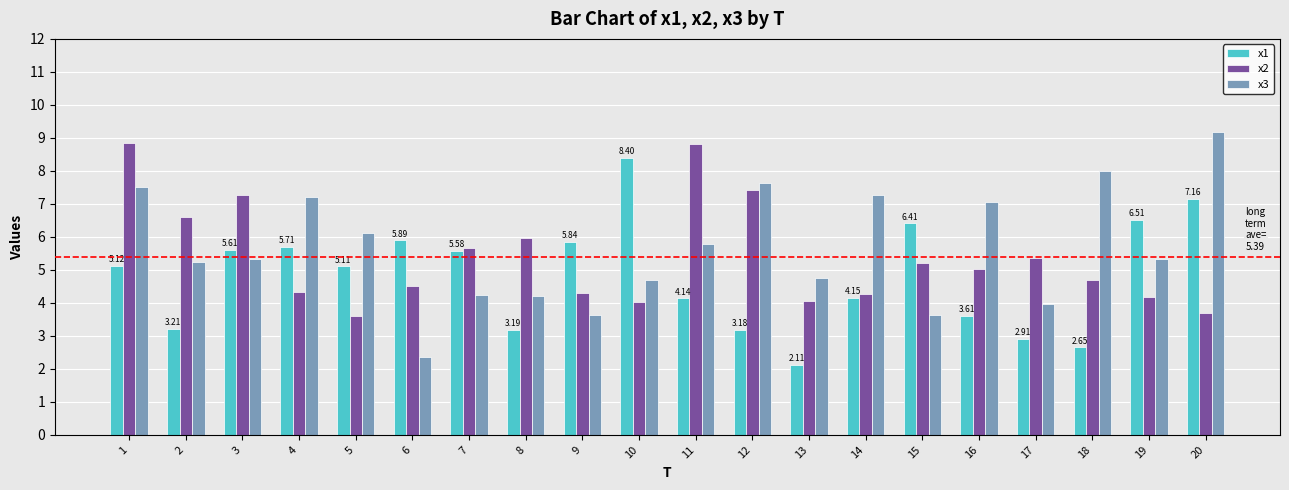

How many bars are there in total?

60